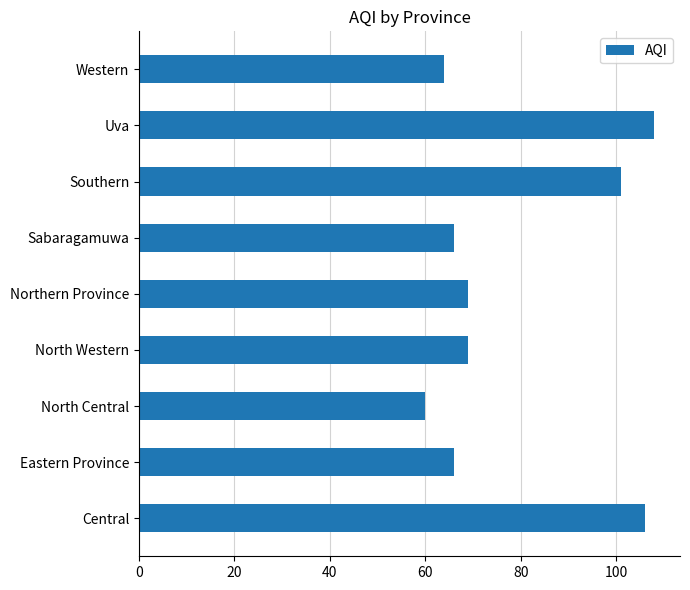

What is the difference between the maximum and minimum values?

48